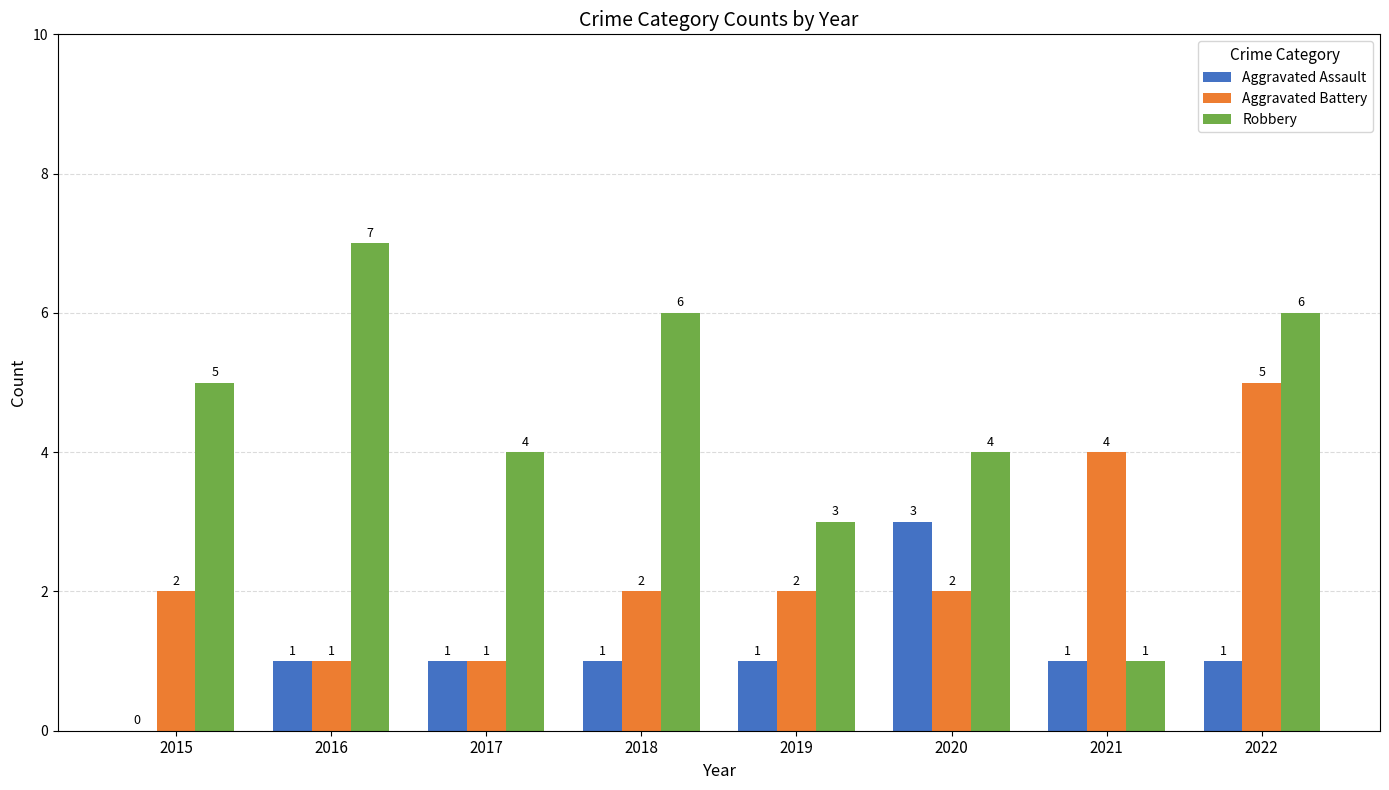

Count the number of data series in this chart.

3